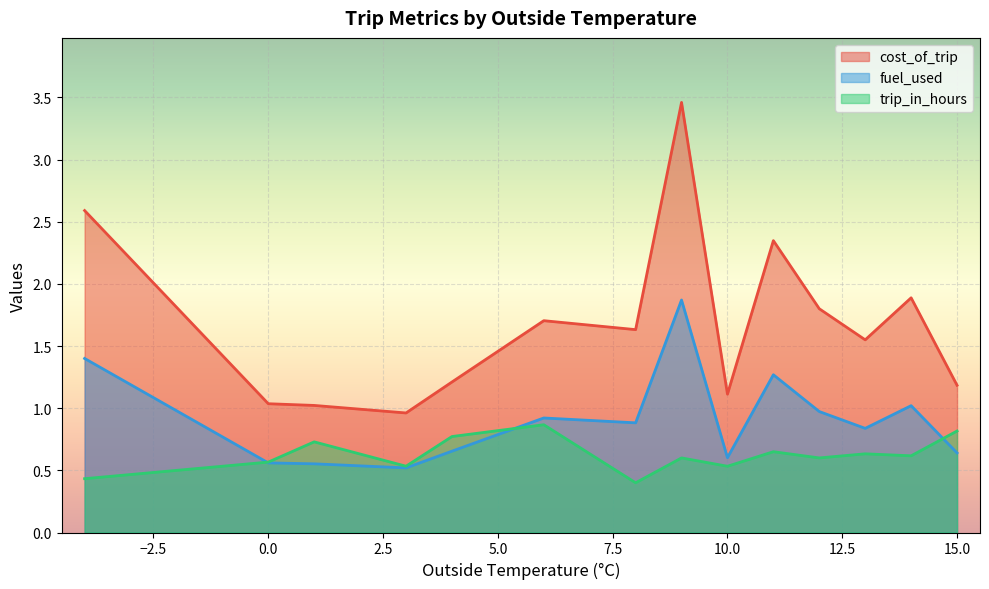

True or false: cost_of_trip and fuel_used intersect in this chart.

False